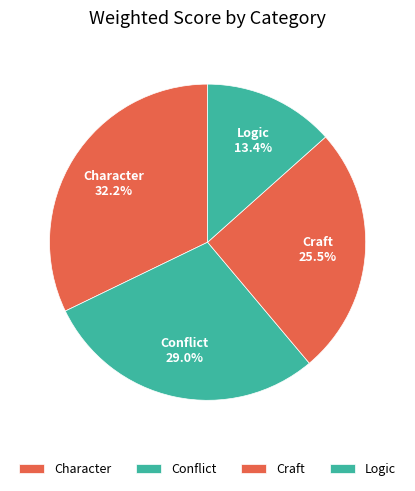

Is the sum of Character and Craft greater than half?

Yes